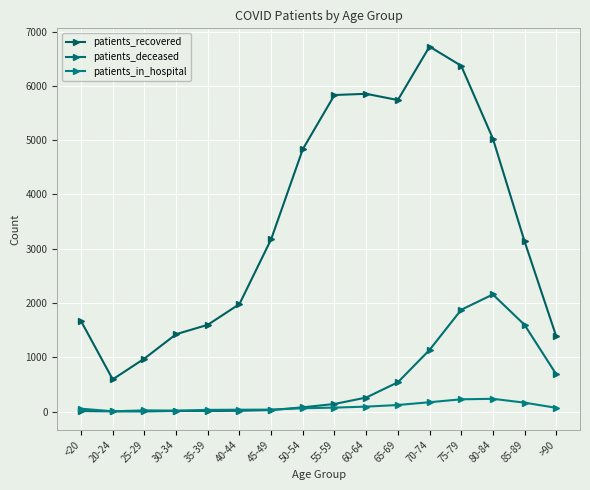

How many times do patients_in_hospital and patients_deceased cross each other?

1